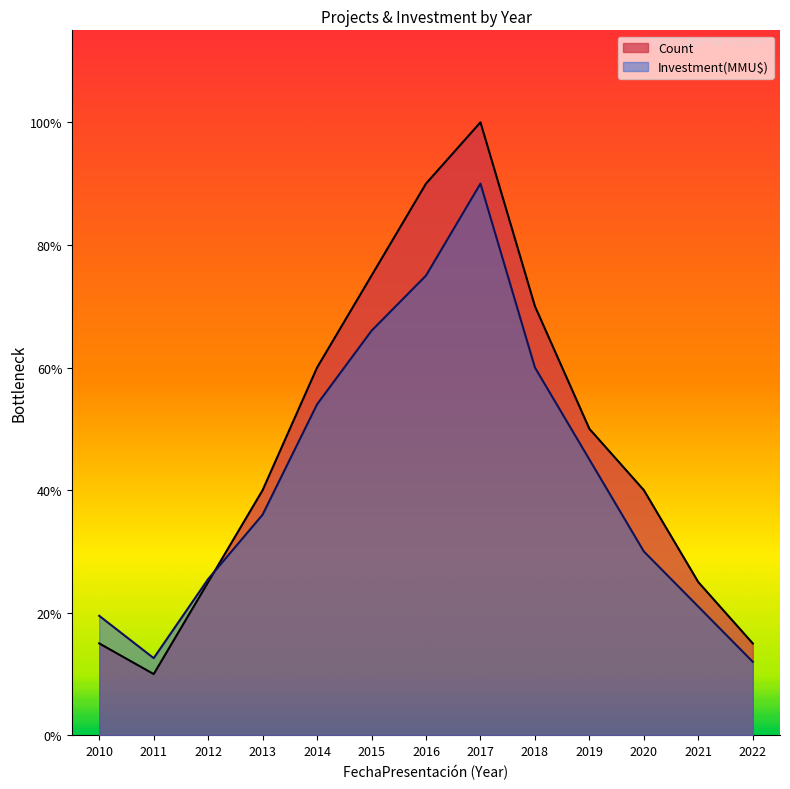

Rank the series by their maximum value, from highest to lowest.

Count, Investment(MMU$)